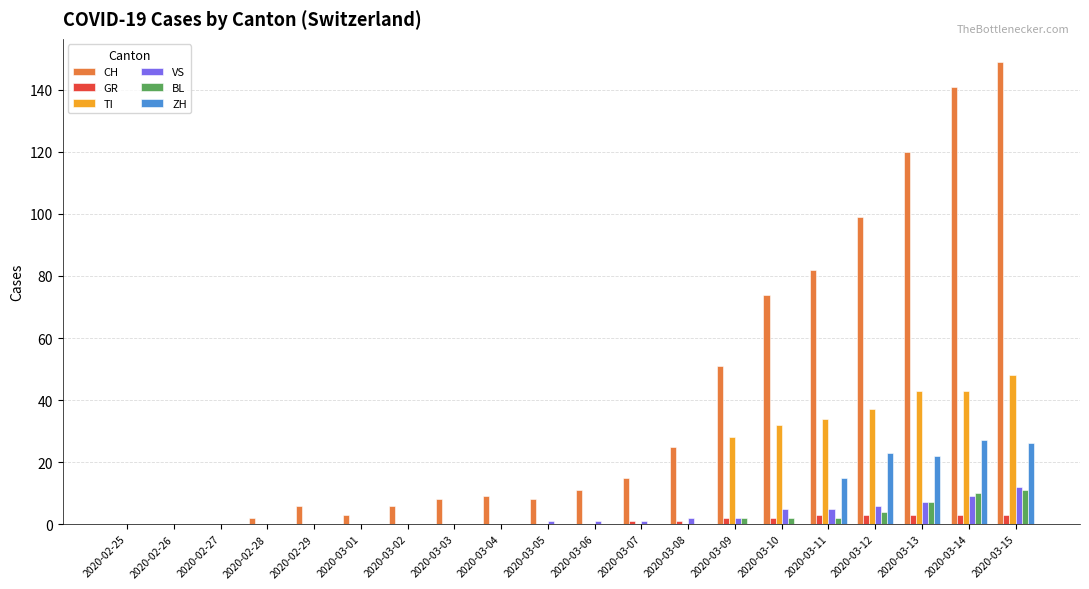

Reading right to left, list all the values displayed in this chart.

CH: 2020-03-15=149	2020-03-14=141	2020-03-13=120	2020-03-12=99	2020-03-11=82	2020-03-10=74	2020-03-09=51	2020-03-08=25	2020-03-07=15	2020-03-06=11	2020-03-05=8	2020-03-04=9	2020-03-03=8	2020-03-02=6	2020-03-01=3	2020-02-29=6	2020-02-28=2	2020-02-27=0	2020-02-26=0	2020-02-25=0
GR: 2020-03-15=3	2020-03-14=3	2020-03-13=3	2020-03-12=3	2020-03-11=3	2020-03-10=2	2020-03-09=2	2020-03-08=1	2020-03-07=1	2020-03-06=0	2020-03-05=0	2020-03-04=0	2020-03-03=0	2020-03-02=0	2020-03-01=0	2020-02-29=0	2020-02-28=0	2020-02-27=0	2020-02-26=0	2020-02-25=0
TI: 2020-03-15=48	2020-03-14=43	2020-03-13=43	2020-03-12=37	2020-03-11=34	2020-03-10=32	2020-03-09=28	2020-03-08=0	2020-03-07=0	2020-03-06=0	2020-03-05=0	2020-03-04=0	2020-03-03=0	2020-03-02=0	2020-03-01=0	2020-02-29=0	2020-02-28=0	2020-02-27=0	2020-02-26=0	2020-02-25=0
VS: 2020-03-15=12	2020-03-14=9	2020-03-13=7	2020-03-12=6	2020-03-11=5	2020-03-10=5	2020-03-09=2	2020-03-08=2	2020-03-07=1	2020-03-06=1	2020-03-05=1	2020-03-04=0	2020-03-03=0	2020-03-02=0	2020-03-01=0	2020-02-29=0	2020-02-28=0	2020-02-27=0	2020-02-26=0	2020-02-25=0
BL: 2020-03-15=11	2020-03-14=10	2020-03-13=7	2020-03-12=4	2020-03-11=2	2020-03-10=2	2020-03-09=2	2020-03-08=0	2020-03-07=0	2020-03-06=0	2020-03-05=0	2020-03-04=0	2020-03-03=0	2020-03-02=0	2020-03-01=0	2020-02-29=0	2020-02-28=0	2020-02-27=0	2020-02-26=0	2020-02-25=0
ZH: 2020-03-15=26	2020-03-14=27	2020-03-13=22	2020-03-12=23	2020-03-11=15	2020-03-10=0	2020-03-09=0	2020-03-08=0	2020-03-07=0	2020-03-06=0	2020-03-05=0	2020-03-04=0	2020-03-03=0	2020-03-02=0	2020-03-01=0	2020-02-29=0	2020-02-28=0	2020-02-27=0	2020-02-26=0	2020-02-25=0